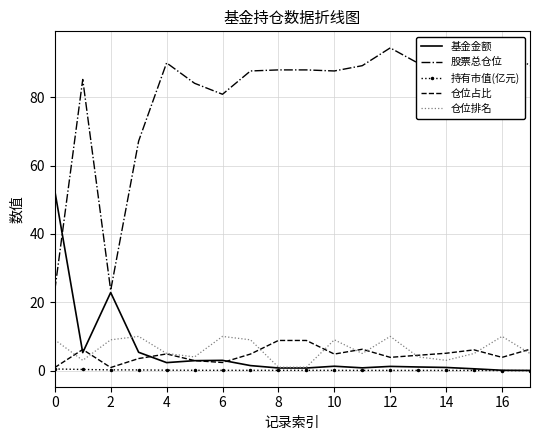

What is the lowest value of the 仓位占比 series?

0.9